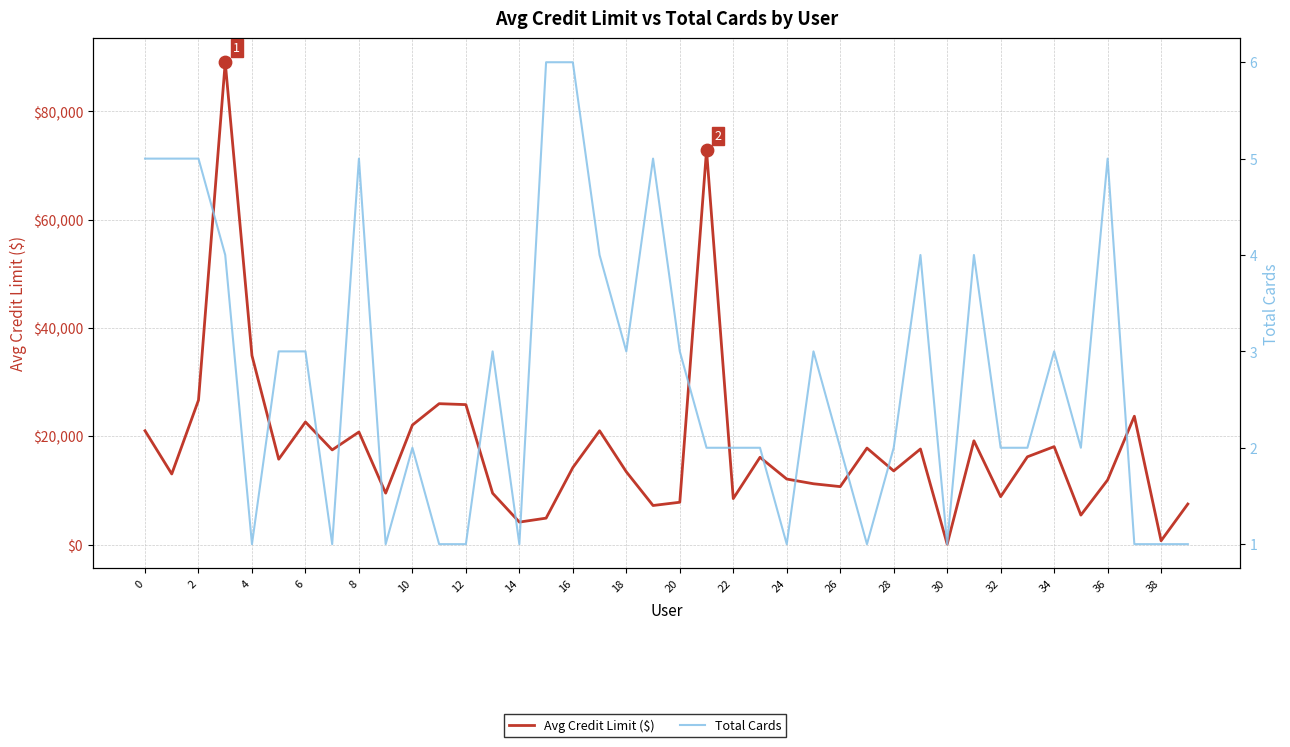

At how many categories does at least one series exceed 47671?

2